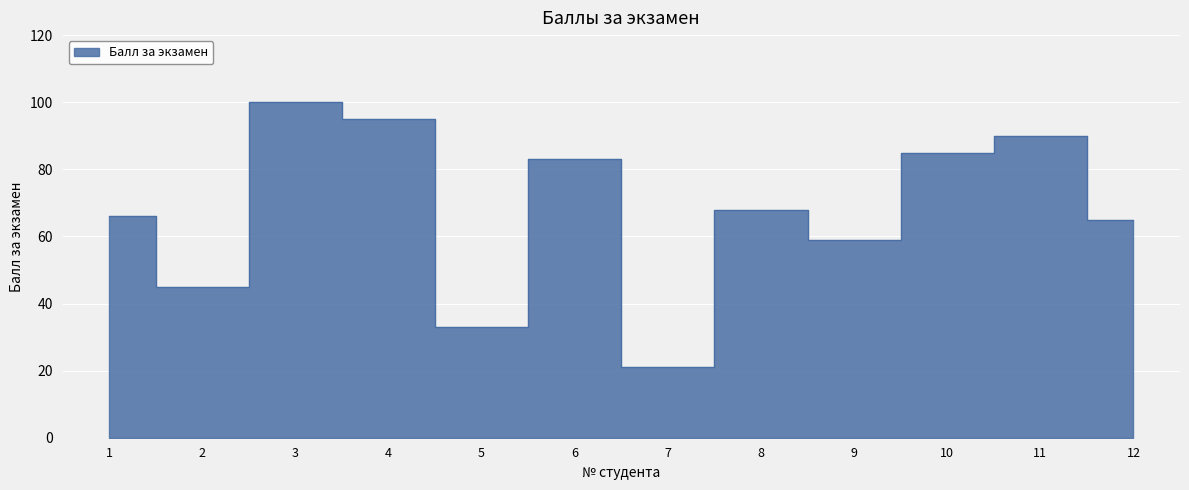

What is the sum of the values at 8 and 3?

168